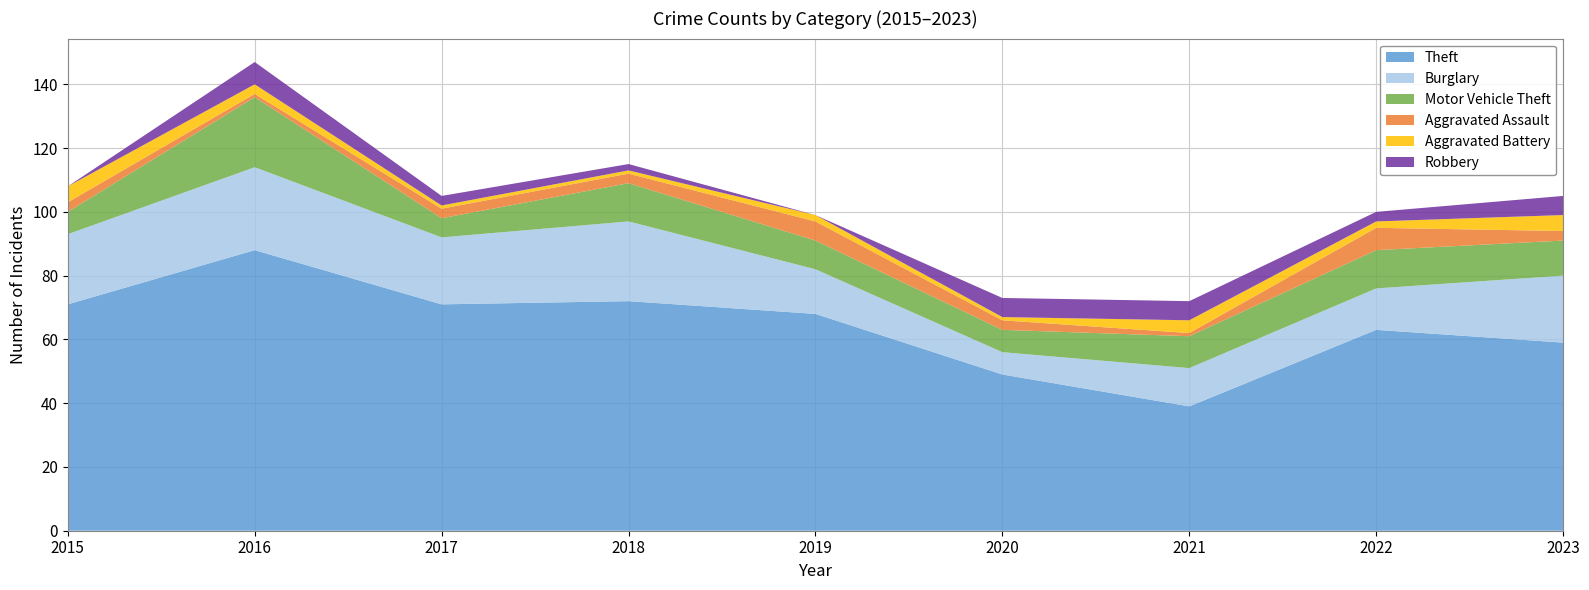

Reading right to left, what are all the values shown in this chart?

Theft: 59	63	39	49	68	72	71	88	71
Burglary: 21	13	12	7	14	25	21	26	22
Motor Vehicle Theft: 11	12	10	7	9	12	6	22	7
Aggravated Assault: 3	7	1	3	6	3	3	1	3
Aggravated Battery: 5	2	4	1	2	1	1	3	5
Robbery: 6	3	6	6	0	2	3	7	0